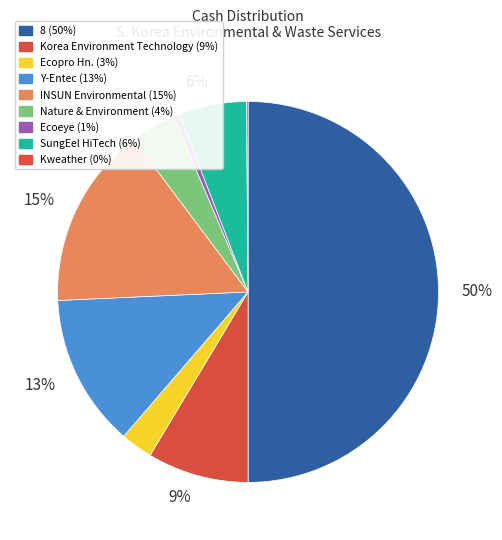

How many segments does this pie chart have?

9